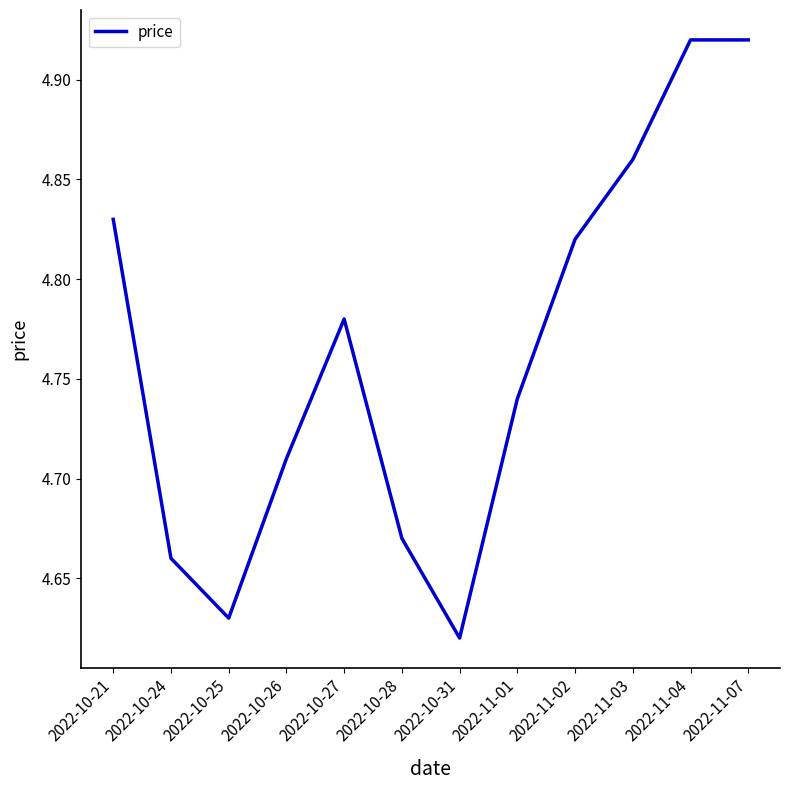

True or false: there are more than 2 points higher than both neighbors.

False